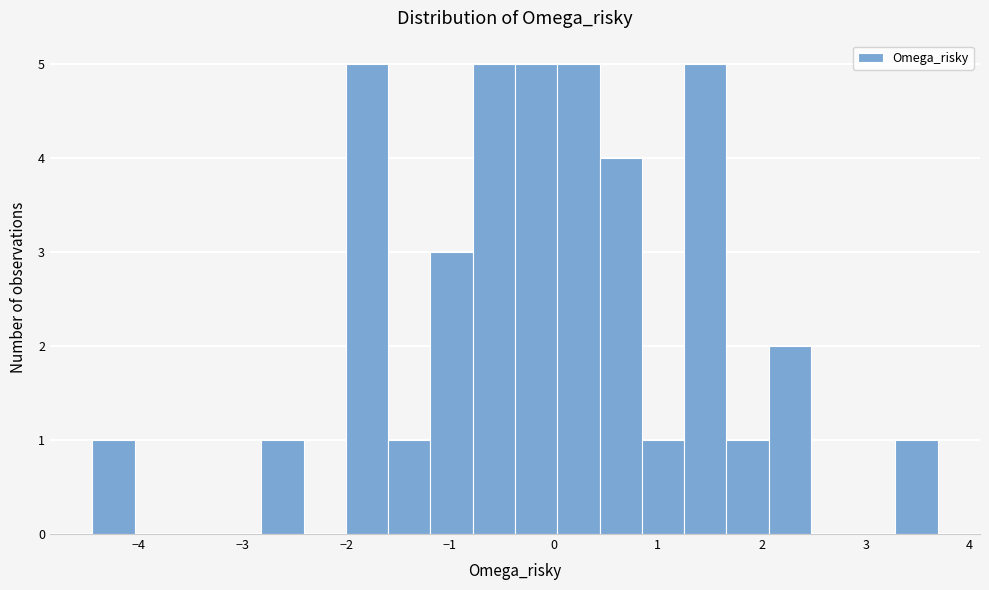

Reading left to right, list every bar in this chart as the range it spans on the x-axis followed by its height. Neither the bar edges nor the heights are printed on the chart, so give them approximately, as read against the axes.

-4.4 to -4.0: 1
-4.0 to -3.6: 0
-3.6 to -3.2: 0
-3.2 to -2.8: 0
-2.8 to -2.4: 1
-2.4 to -2.0: 0
-2.0 to -1.6: 5
-1.6 to -1.2: 1
-1.2 to -0.8: 3
-0.8 to -0.4: 5
-0.4 to 0.0: 5
0.0 to 0.4: 5
0.4 to 0.8: 4
0.8 to 1.3: 1
1.3 to 1.7: 5
1.7 to 2.1: 1
2.1 to 2.5: 2
2.5 to 2.9: 0
2.9 to 3.3: 0
3.3 to 3.7: 1